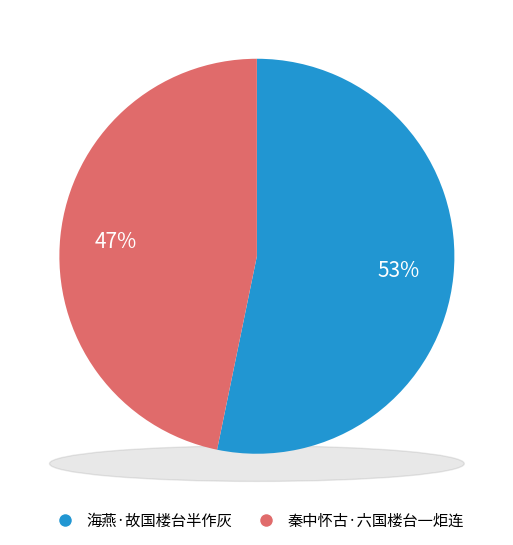

What percentage is NOT represented by 海燕·故国楼台半作灰?

46.8%